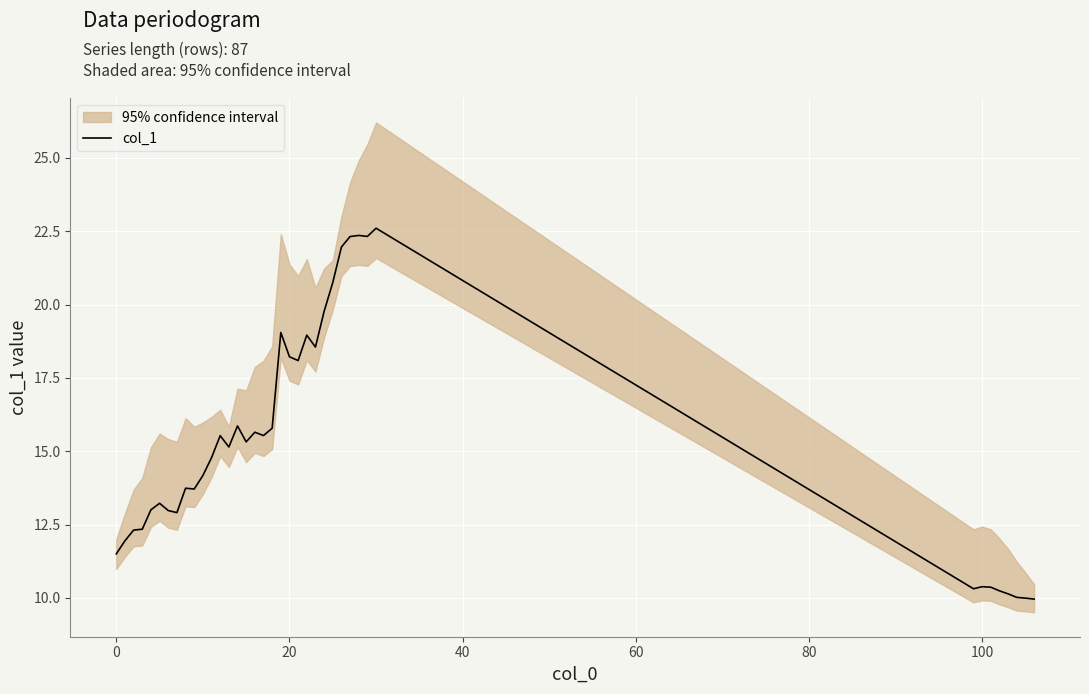

What is the difference between the maximum and minimum values?

12.6